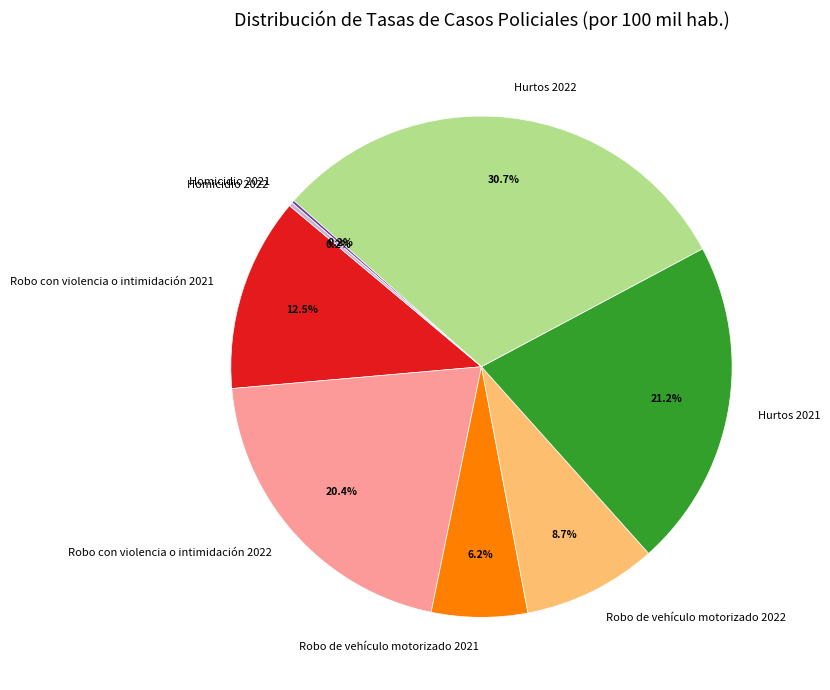

What is the largest slice in the pie chart?

Hurtos 2022